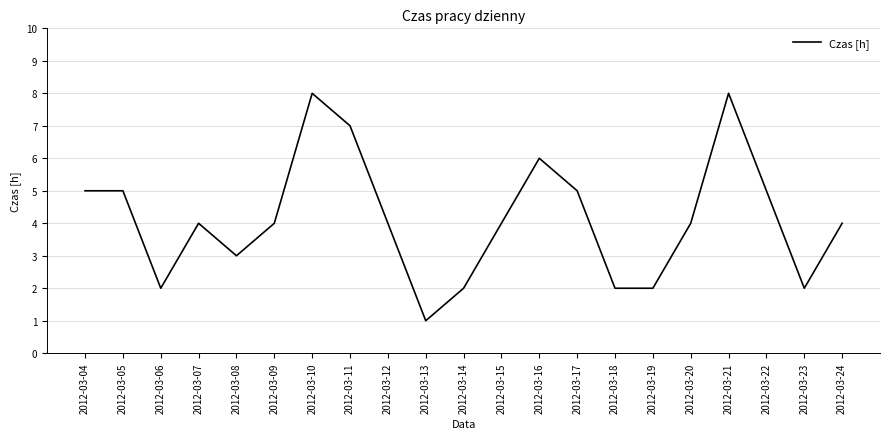

True or false: there are more than 0 points higher than both neighbors.

True